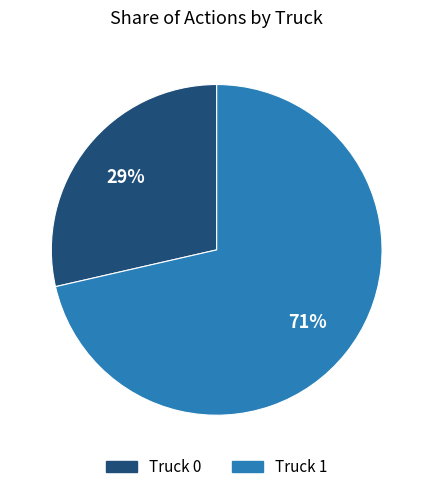

Combined, do Truck 0 and Truck 1 account for over 50%?

Yes